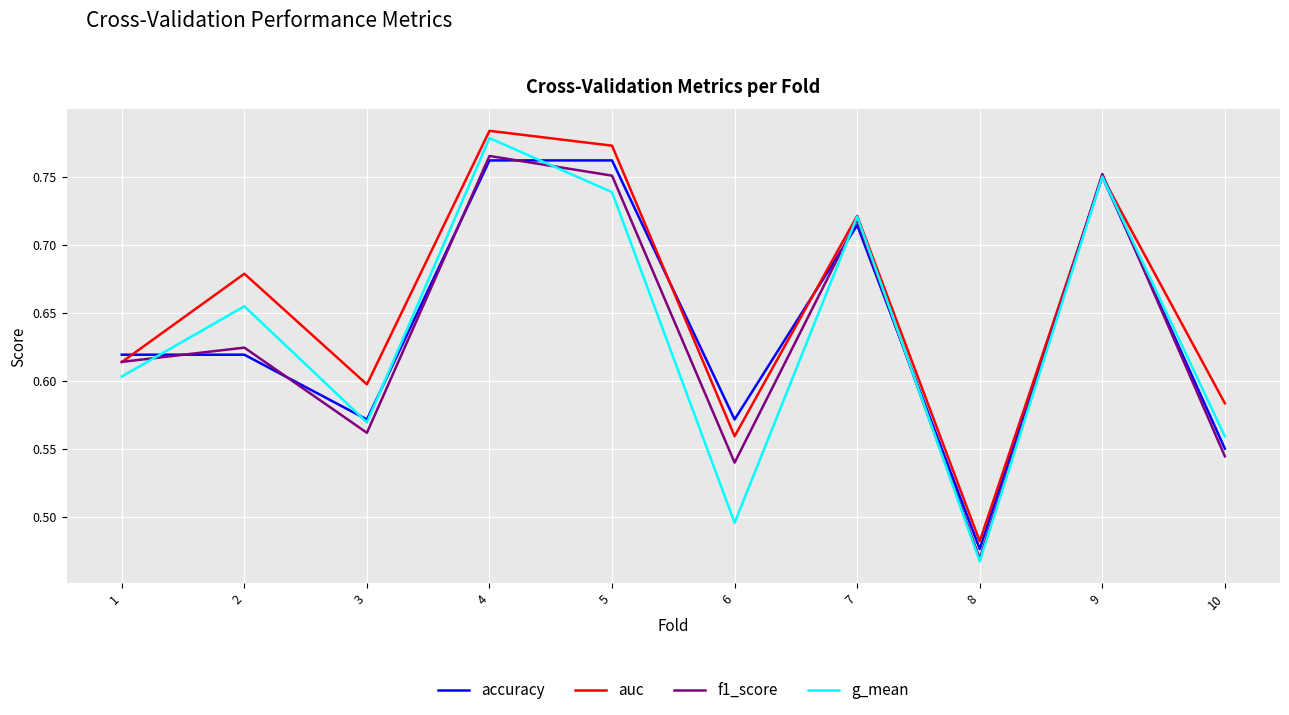

At how many categories does at least one series exceed 0?

10